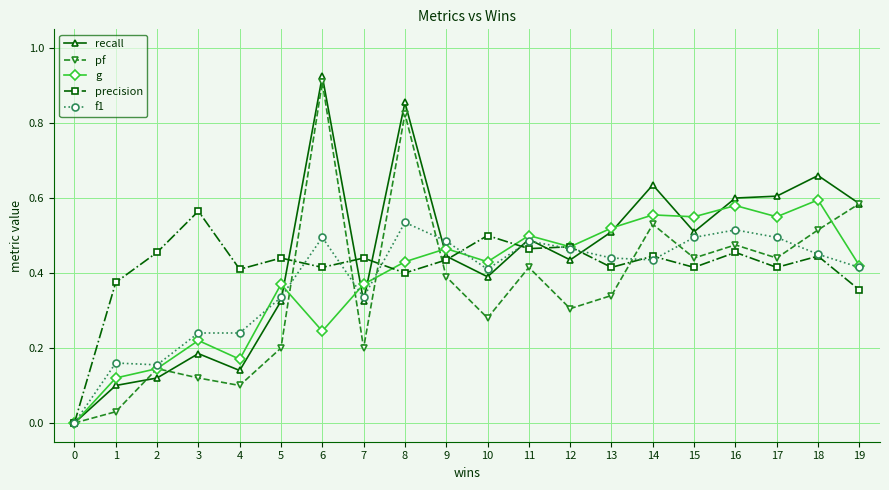

How many lines are shown in the chart?

5